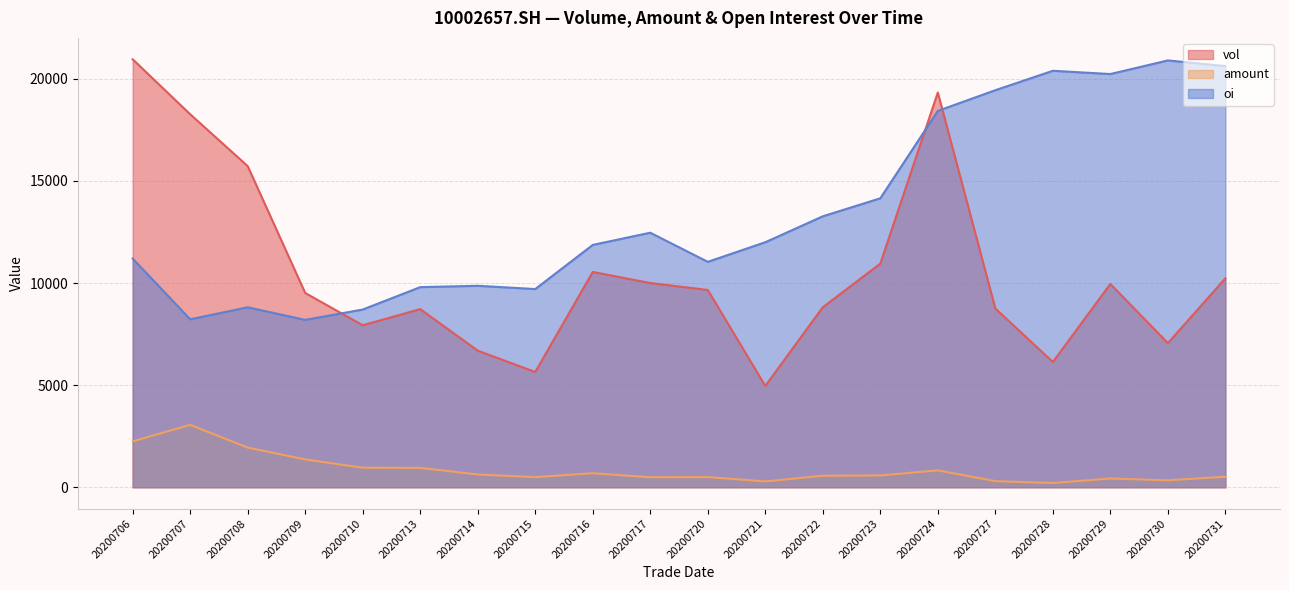

What is the difference between the vol values at 20200721 and 20200730?

2095.0